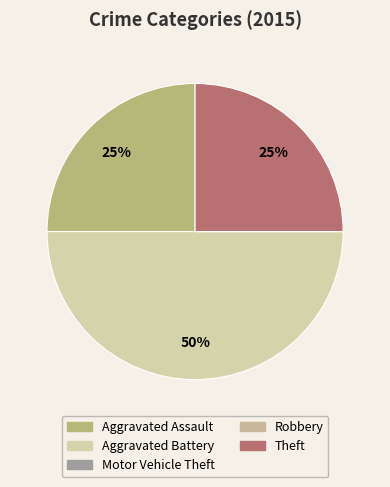

Is it true that Robbery is 0% of the pie?

True